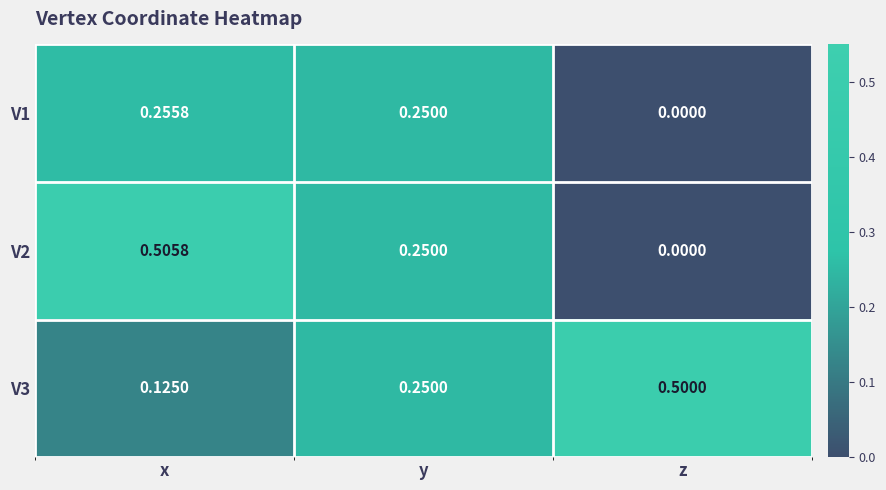

Rank the categories by V2 value from highest to lowest.

x, y, z